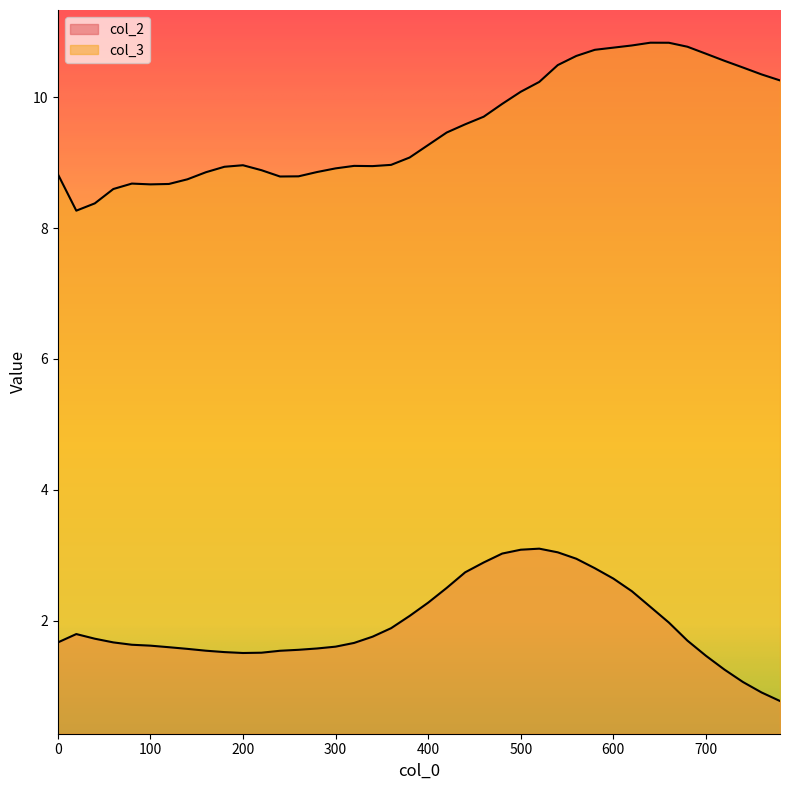

Rank the series by their average value, from highest to lowest.

col_3, col_2